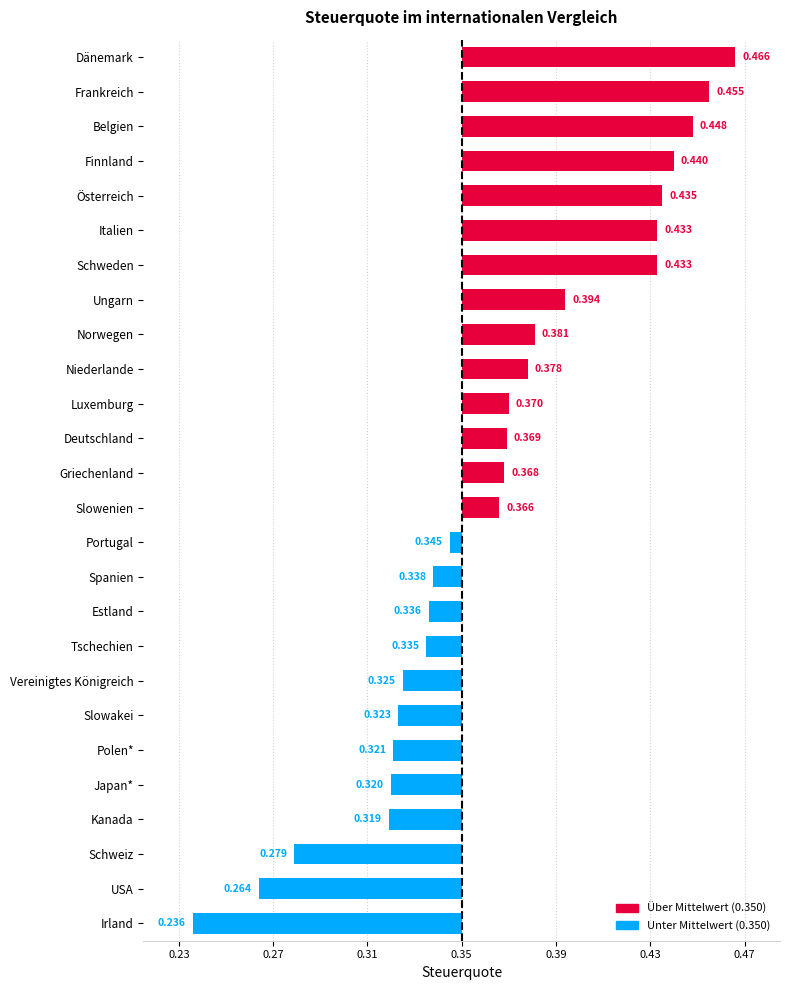

What is the difference between the second highest and minimum values?

0.2